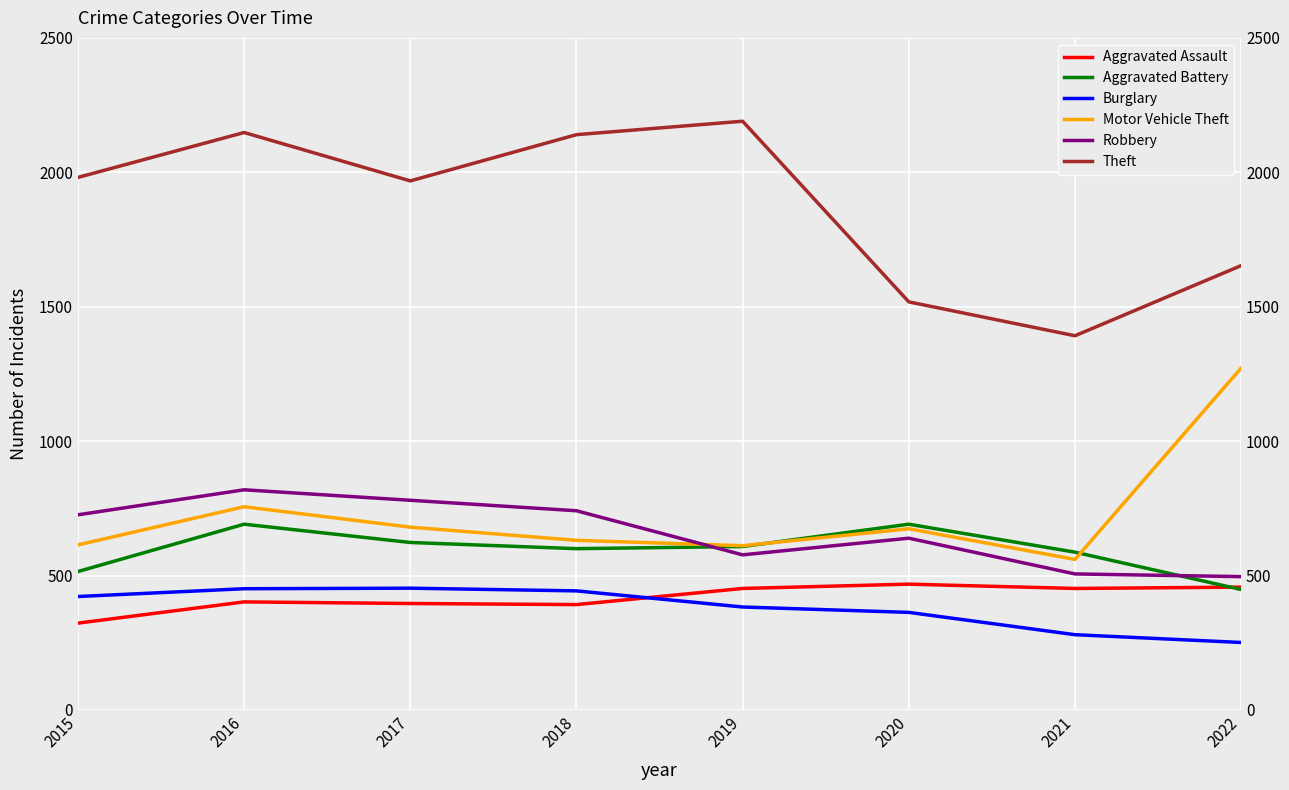

At how many categories does at least one series exceed 1211?

8